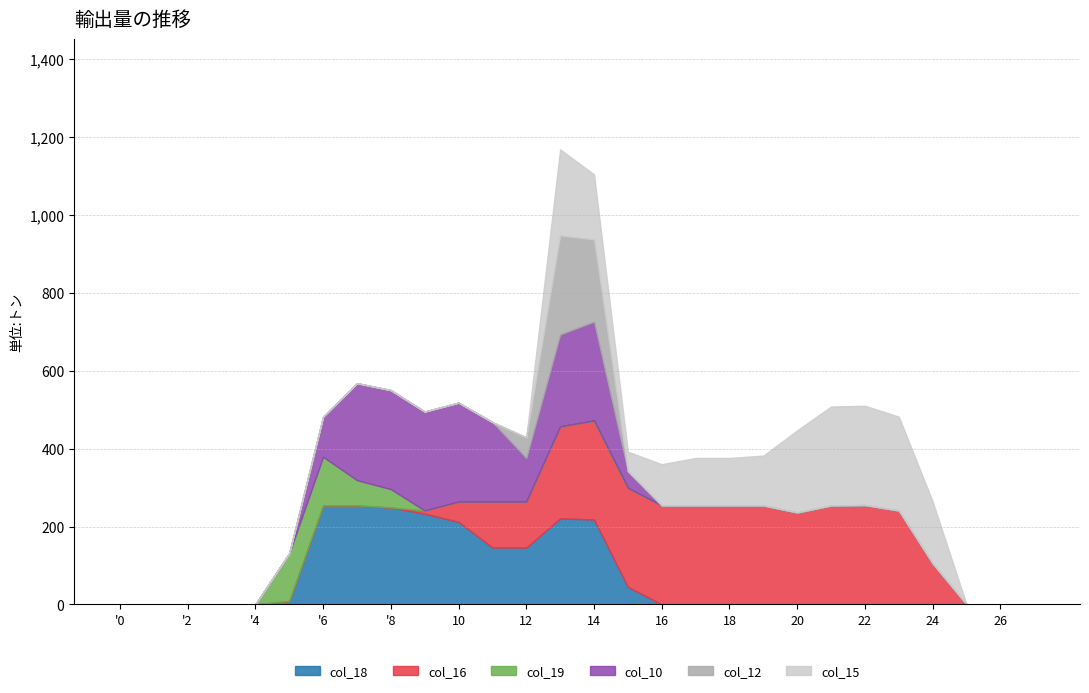

Where does the col_16 series first go above 105?

11